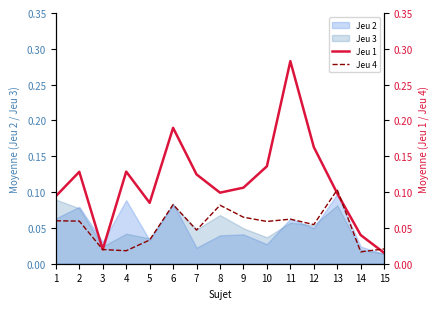

Is the value of Jeu 2 at 7 greater than the value of Jeu 3 at 11?

No